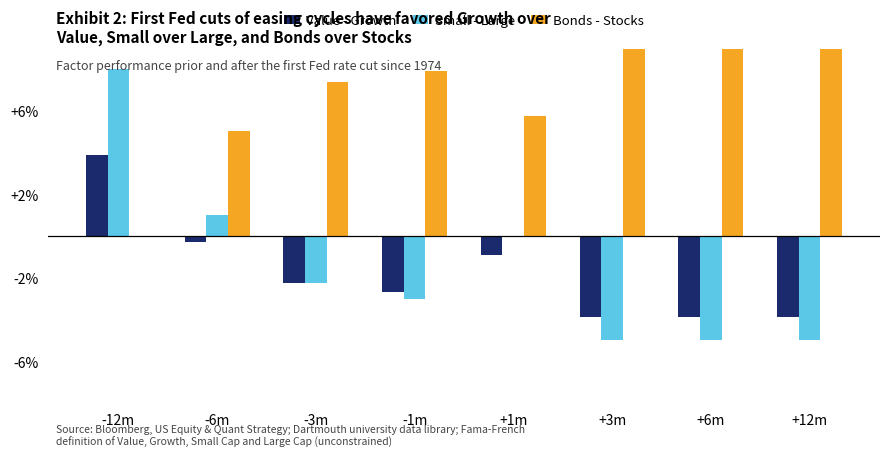

The Small - Large series shows -5.0 at +6m. True or false?

True